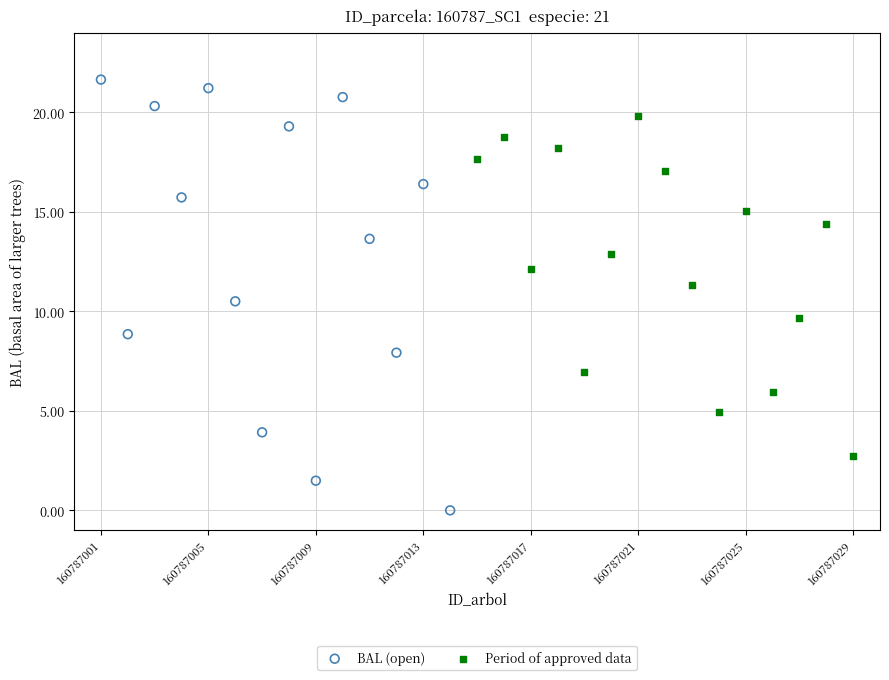

Which series has the largest Y range (max minus min)?

BAL (open)